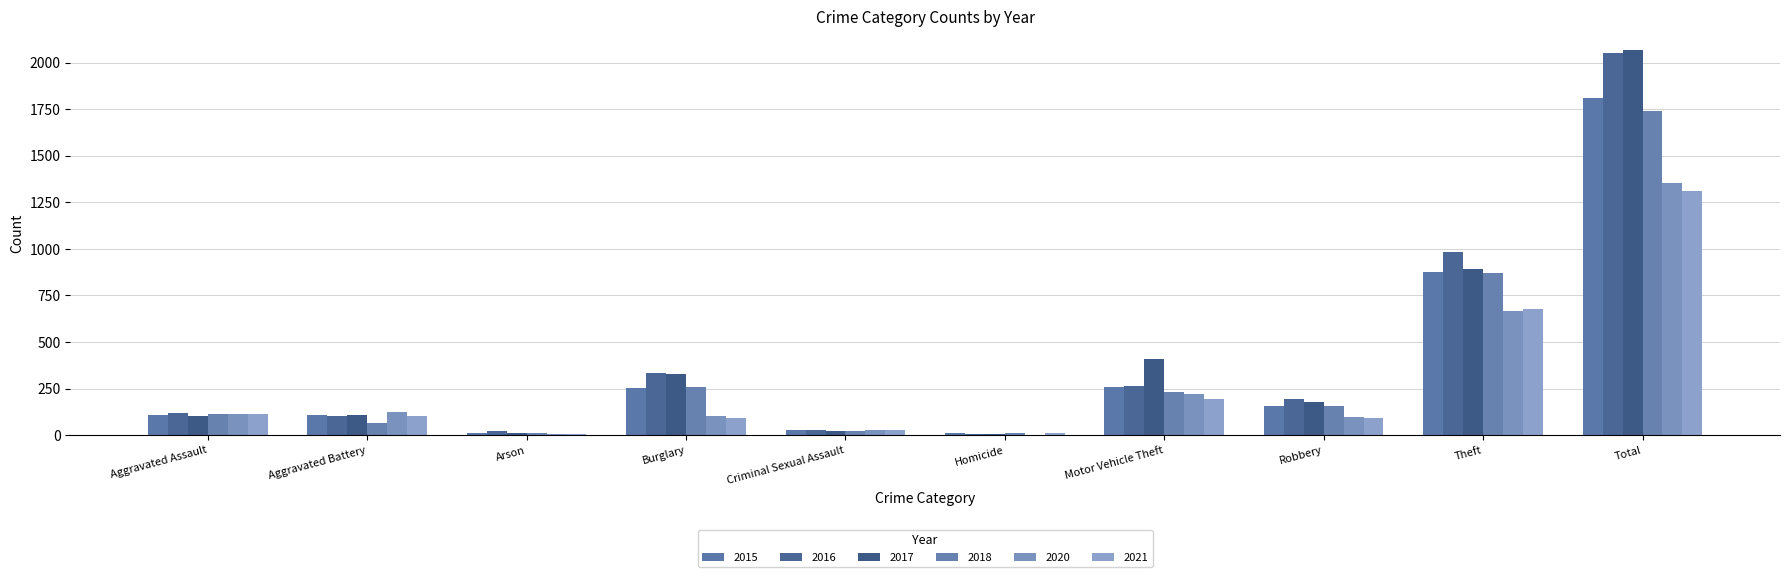

How many series are shown in this chart?

6